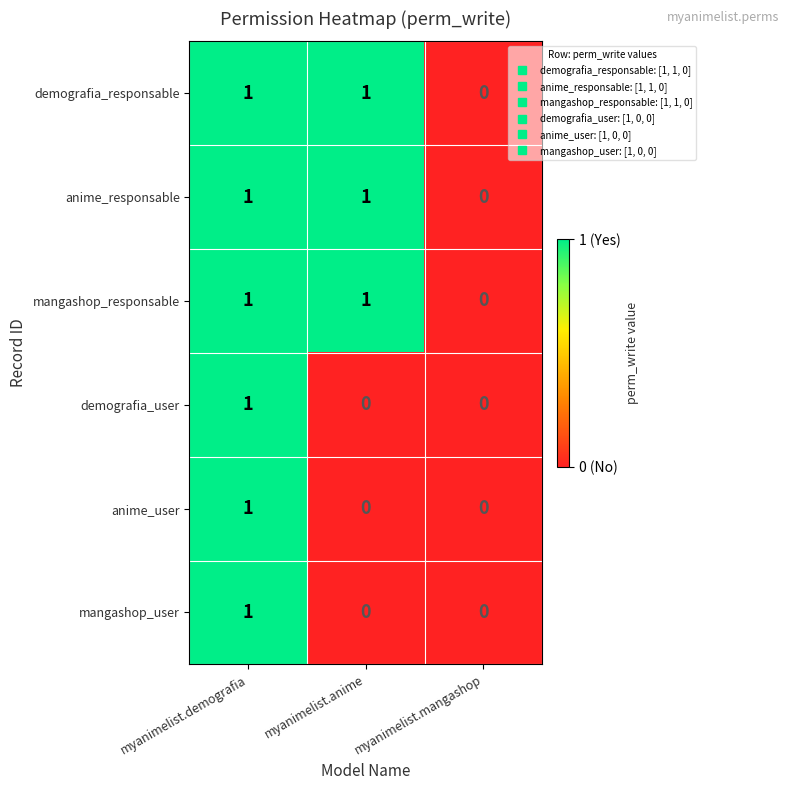

What is the total value across all series at myanimelist.demografia?

6